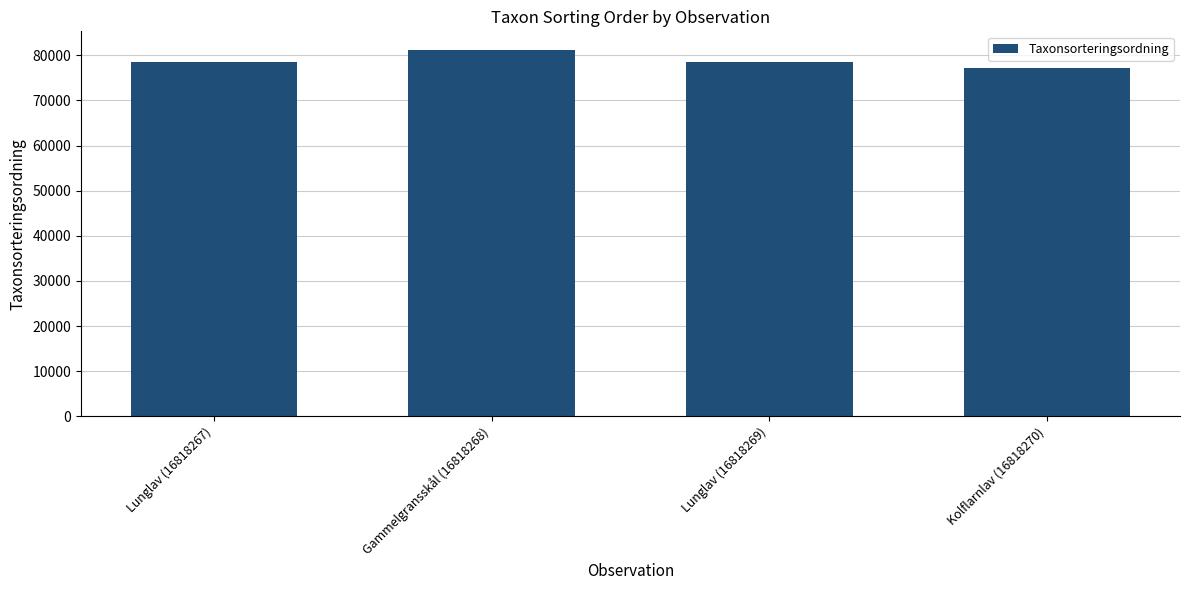

Count the number of data series in this chart.

1